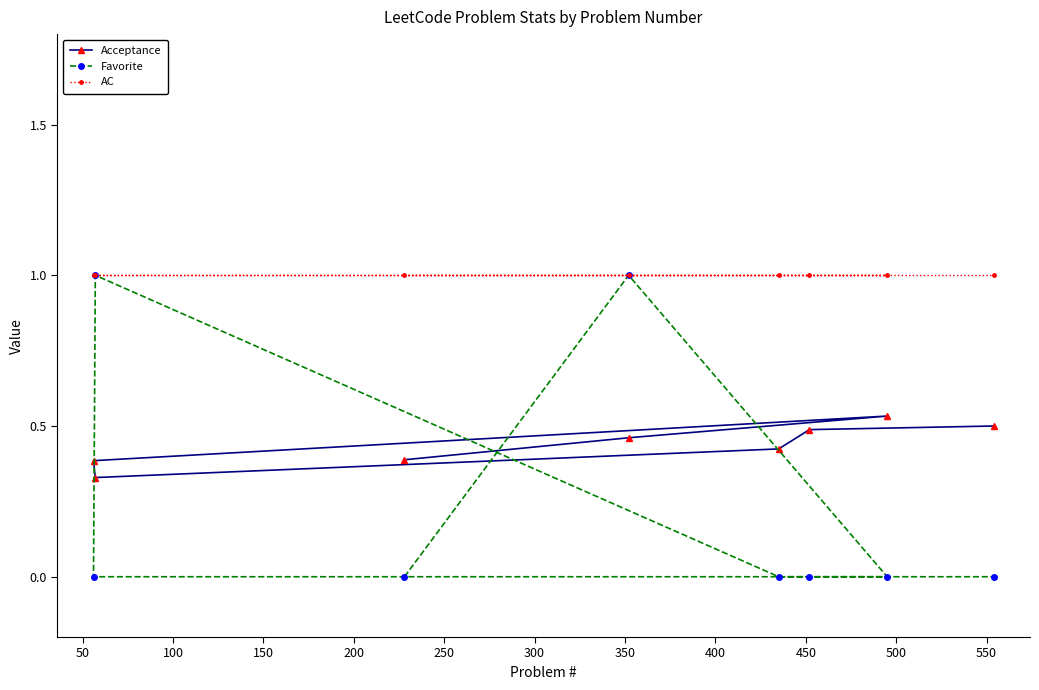

What is the difference between the second highest and second lowest values in the Acceptance series?

0.1